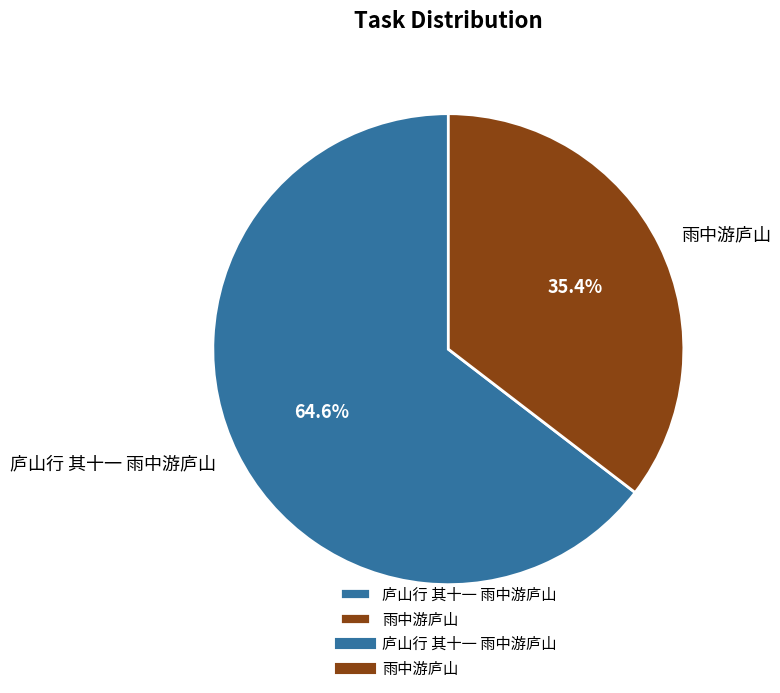

What percentage is the 雨中游庐山 slice, to the nearest percent?

35%